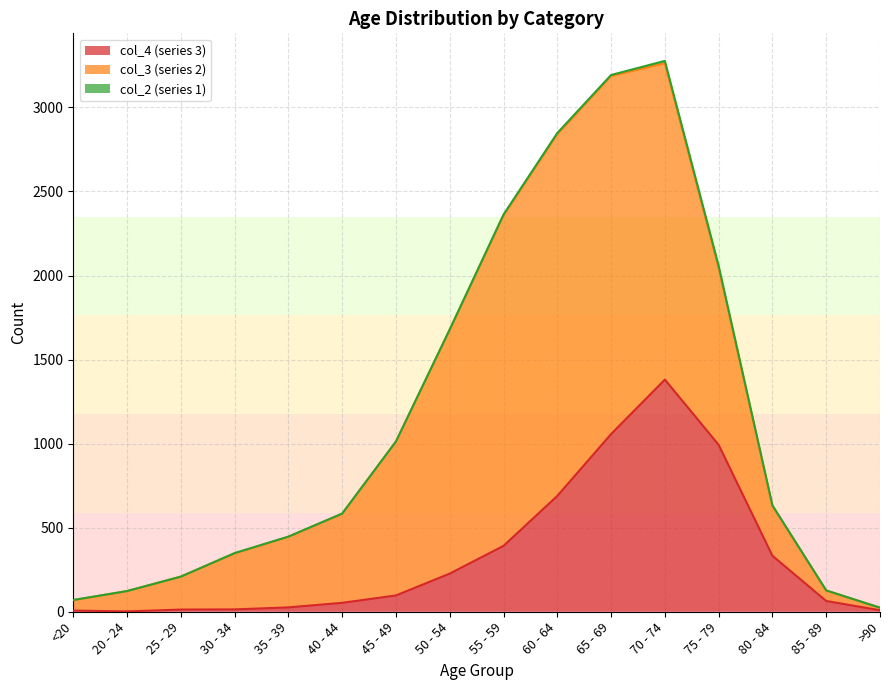

Which series ends up on top after the final intersection of col_3 and col_4?

col_3